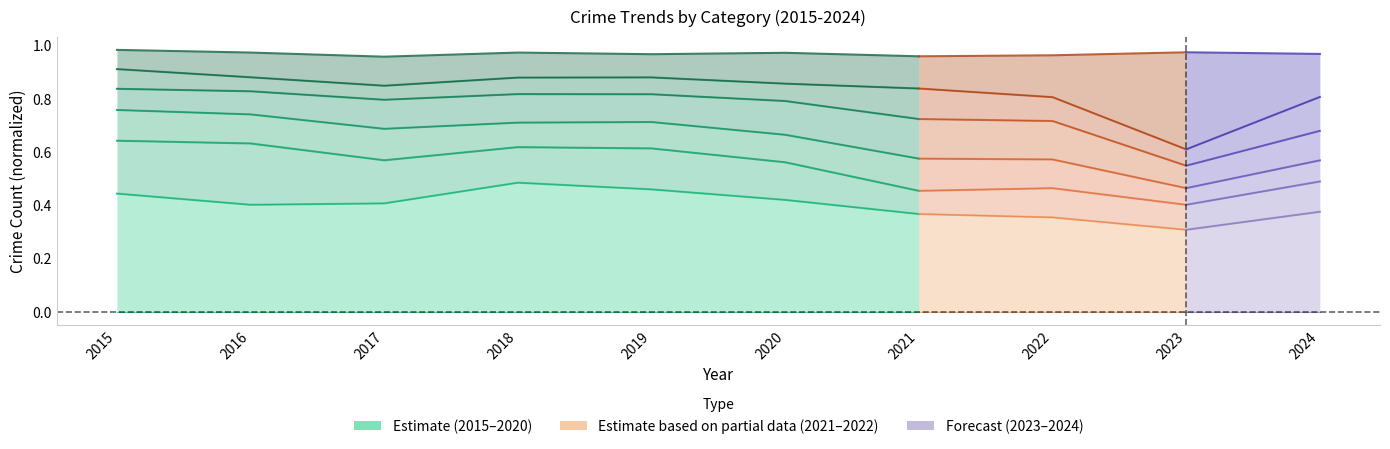

What is the difference between the values at 2018 and 2017?

0.1